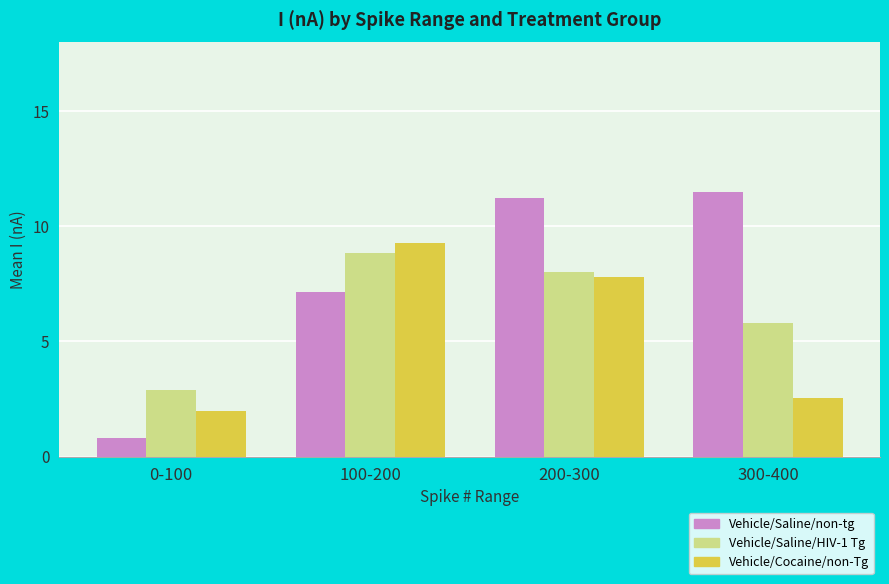

Is the value of Vehicle/Cocaine/non-Tg at 300-400 greater than the value of Vehicle/Saline/non-tg at 0-100?

Yes